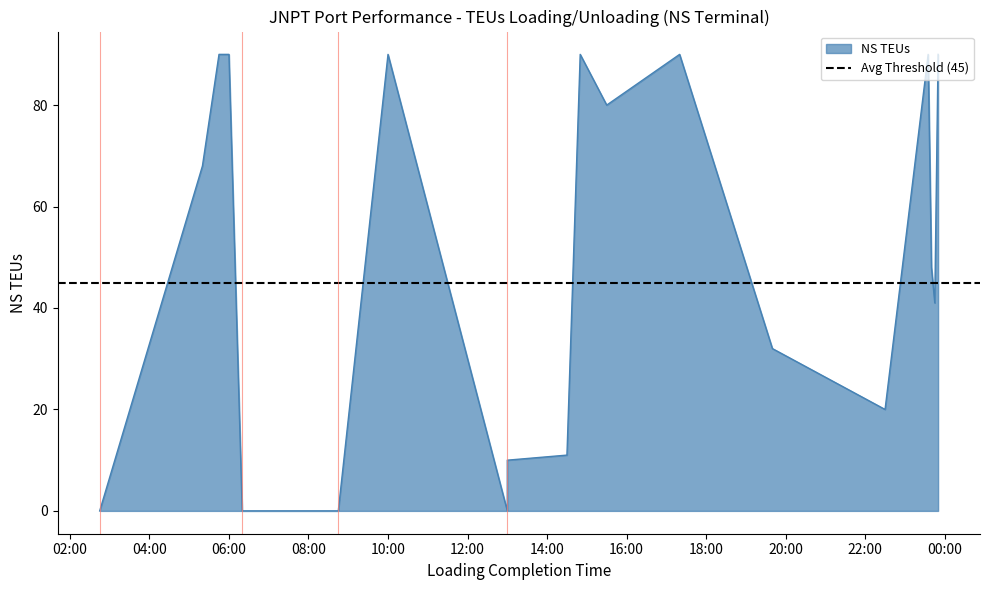

What is the difference between the maximum and minimum values?

90